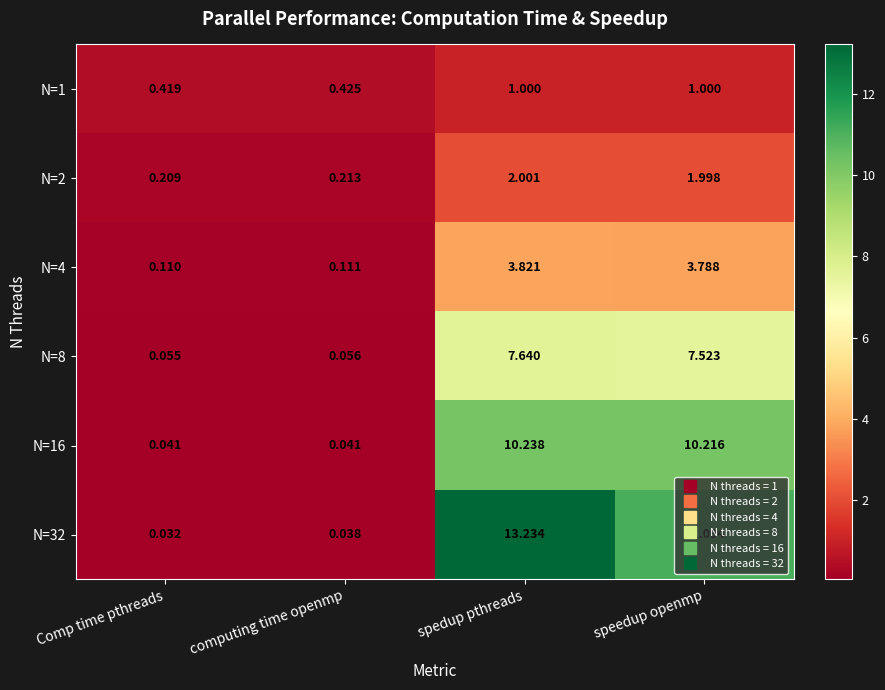

At how many categories does at least one series exceed 5?

2